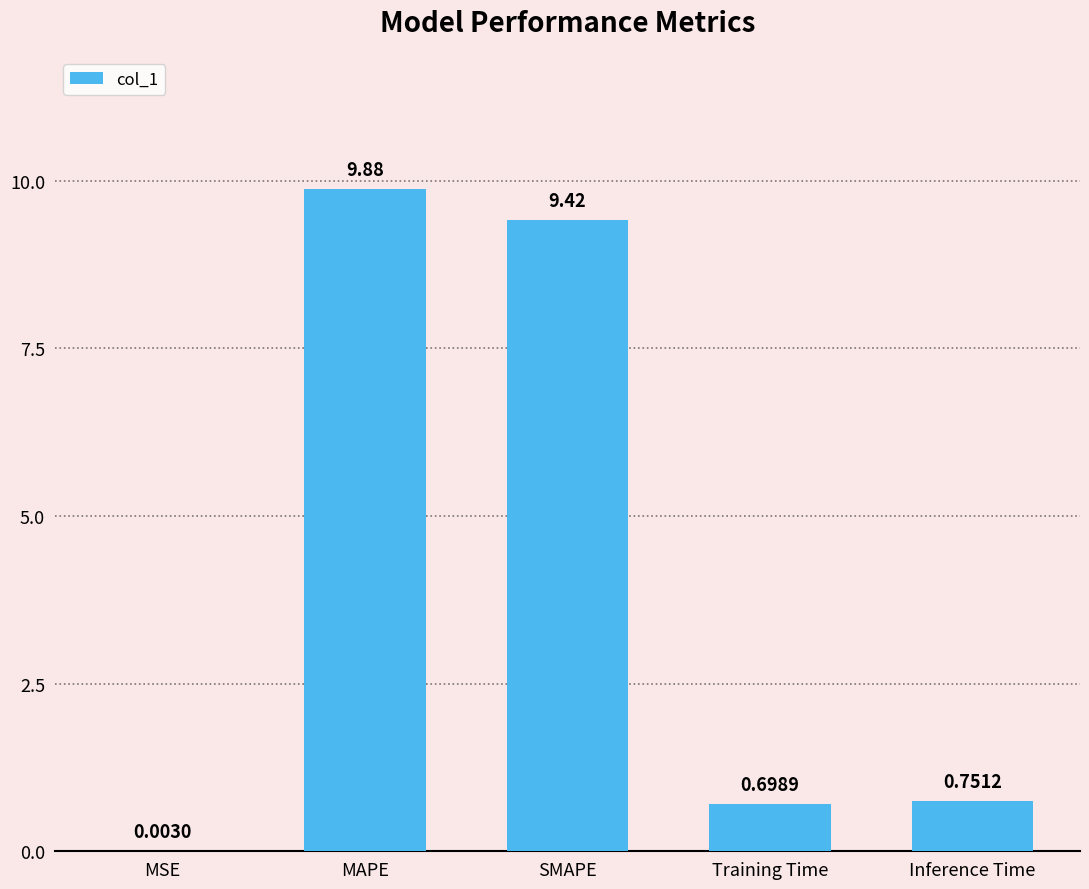

What is the change in value from MSE to SMAPE?

+9.4